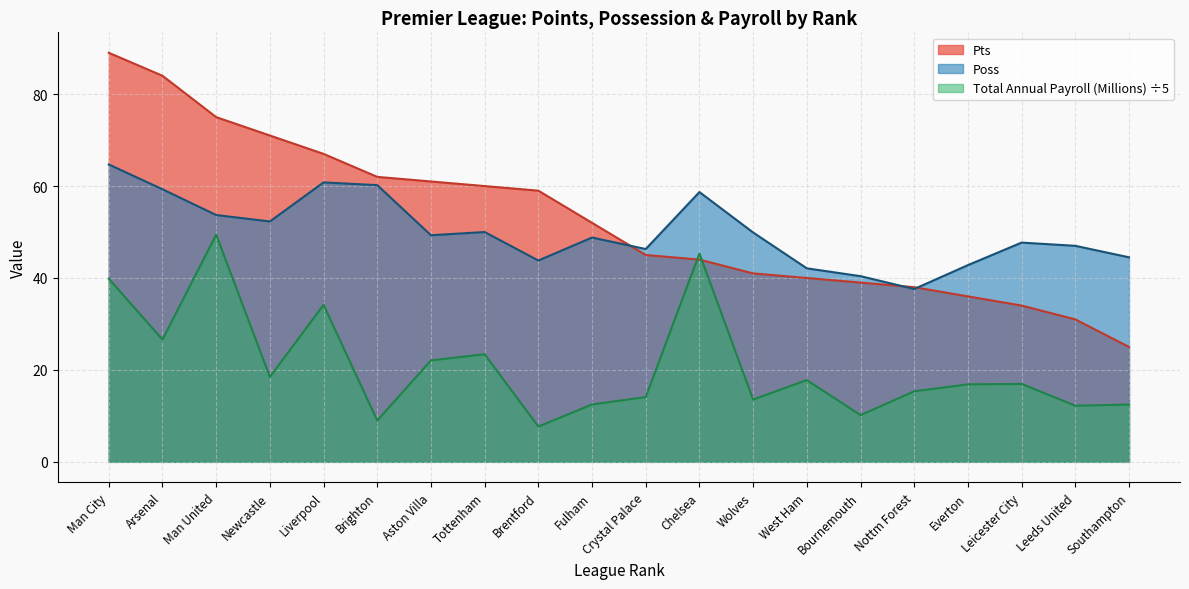

Which series has the widest spread of values?

Pts